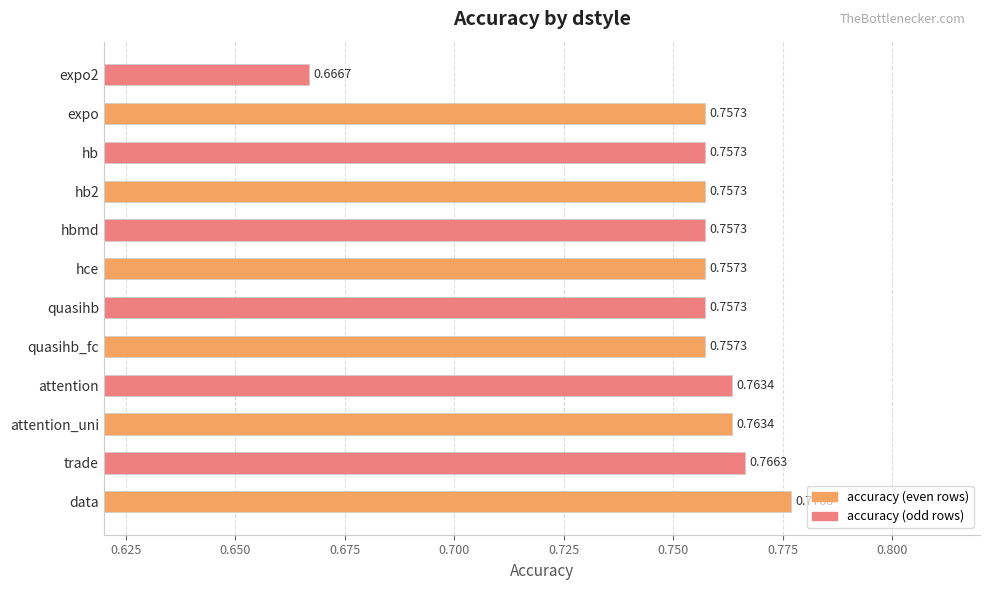

Between expo2 and hce, which is larger?

hce